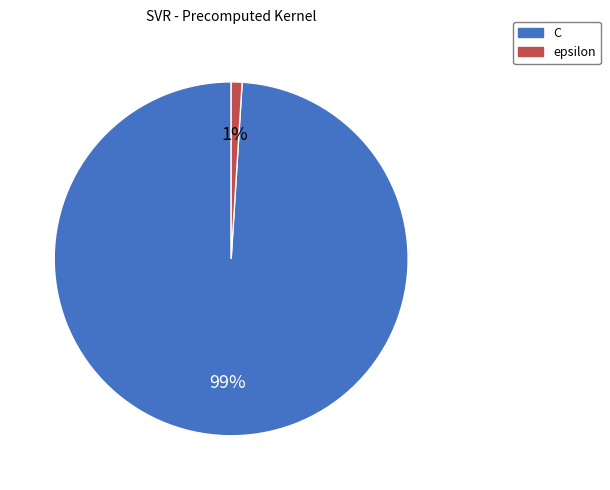

Which has a higher value, epsilon or C?

C